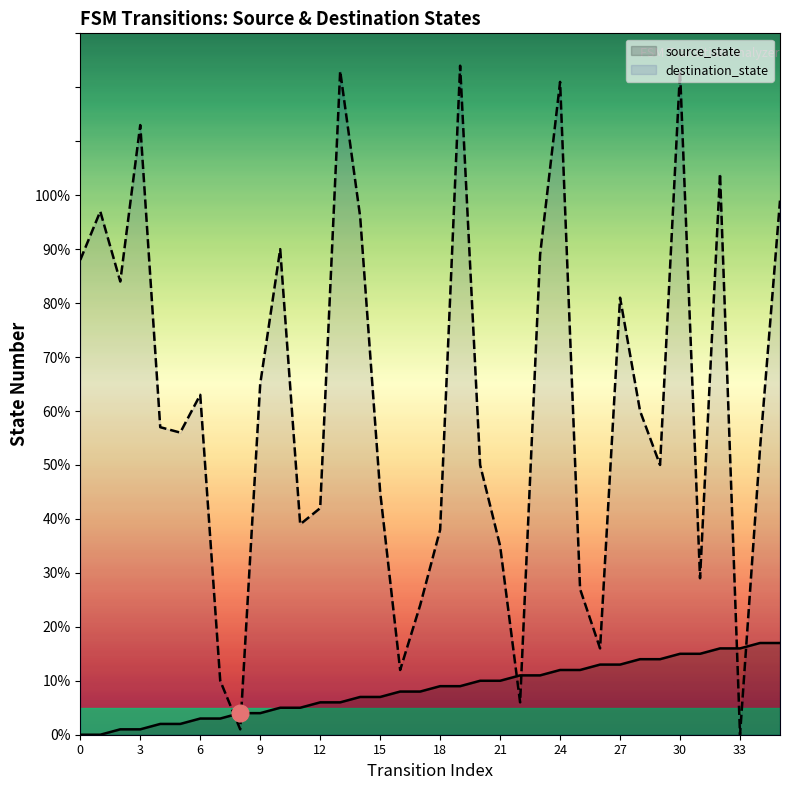

Between 15 and 30, which series saw the biggest shift?

destination_state